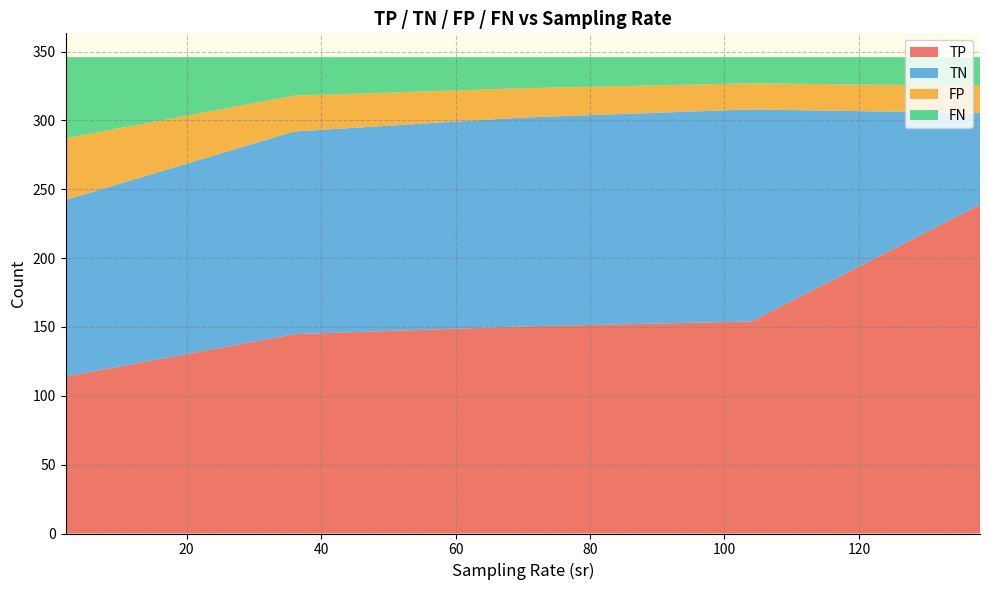

What is the lowest value of the TP series?

114.1